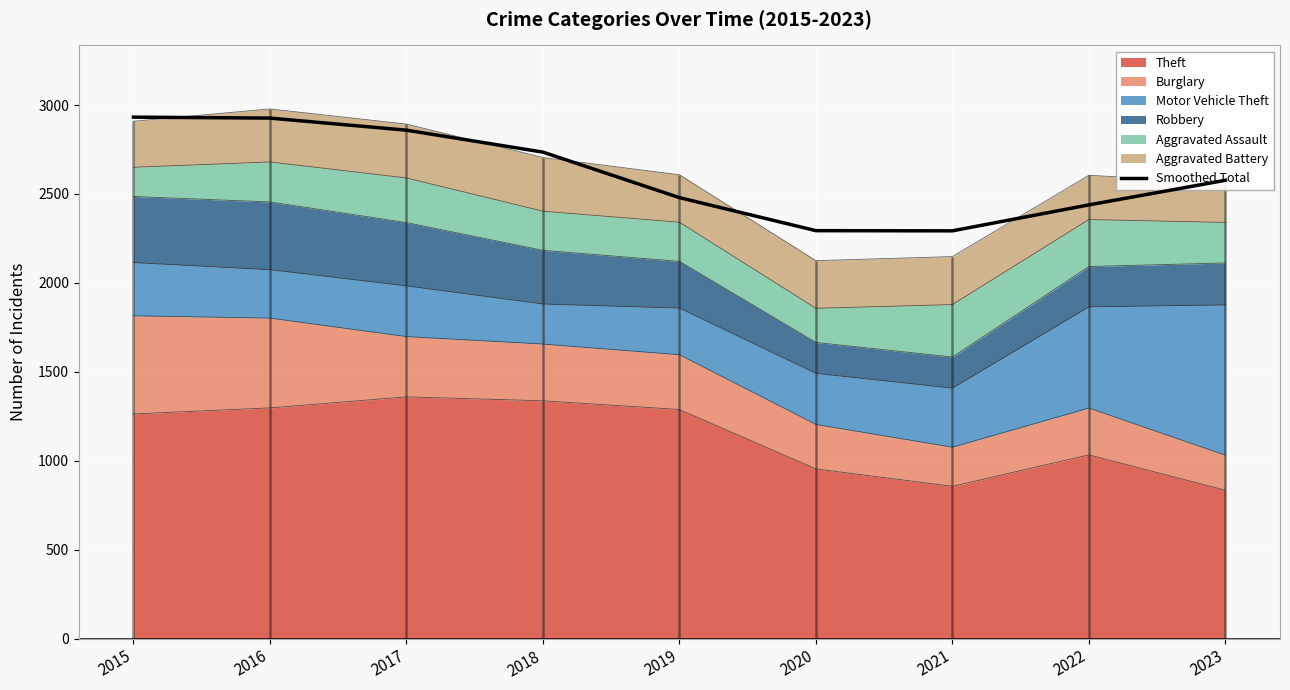

Which label corresponds to the largest value in the chart?

2015